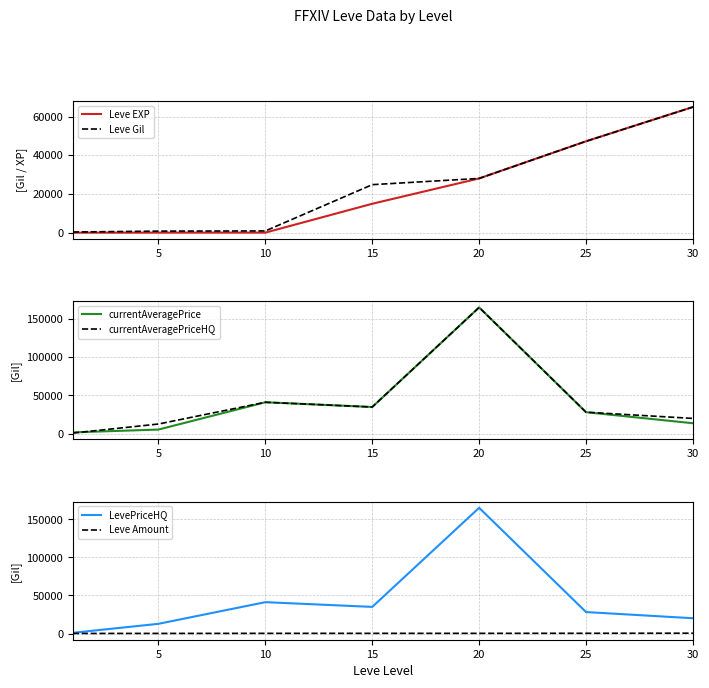

What is the approximate value of Leve Amount at 30?

428